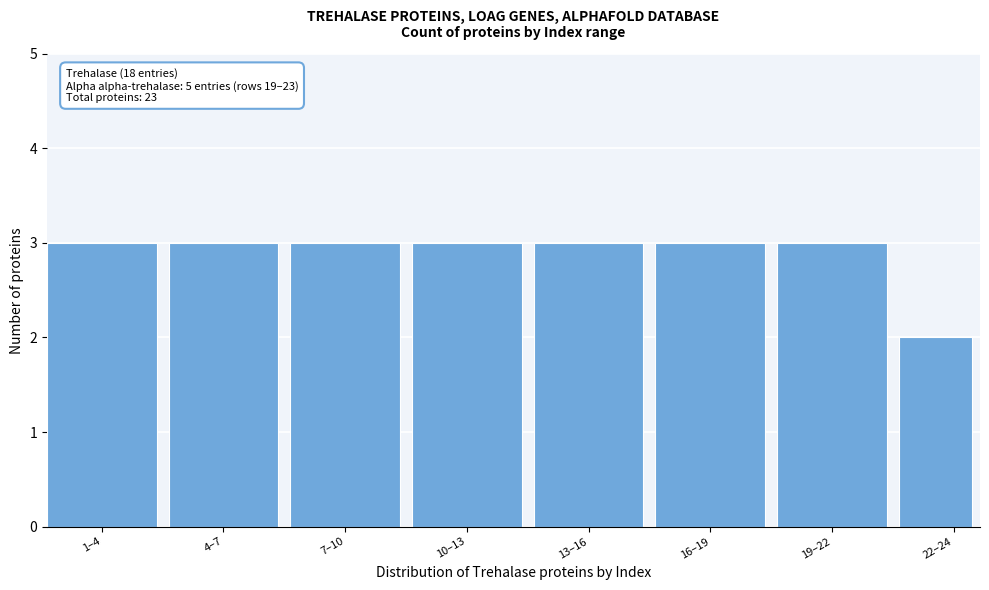

Reading left to right, list all the values displayed in this chart.

1–4=3	4–7=3	7–10=3	10–13=3	13–16=3	16–19=3	19–22=3	22–24=2